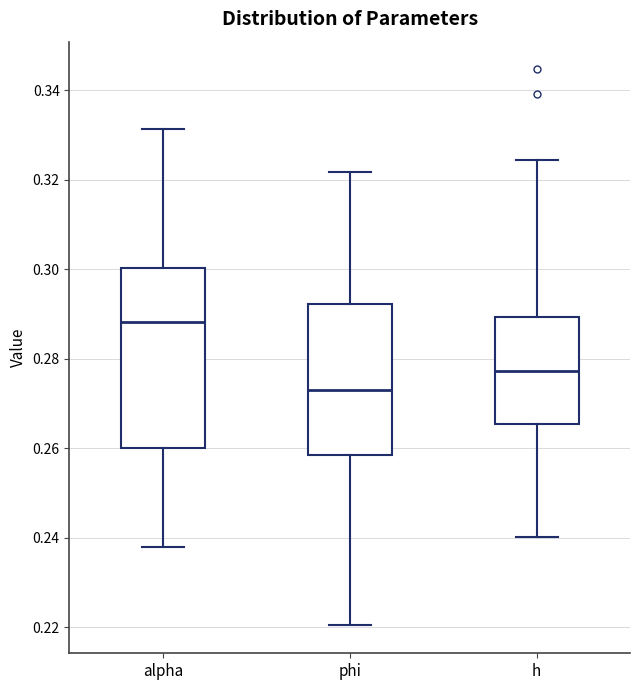

Reading left to right, transcribe this box plot: for each box, give where its median line is, the range the box spans, and where its two whiskers end, as read against the y-axis. The values are not printed on the chart, so give them approximately, as read against the axis.

alpha: median 0.288, box 0.260 to 0.300, whiskers 0.238 to 0.332
phi: median 0.272, box 0.258 to 0.292, whiskers 0.220 to 0.322
h: median 0.278, box 0.266 to 0.290, whiskers 0.240 to 0.324